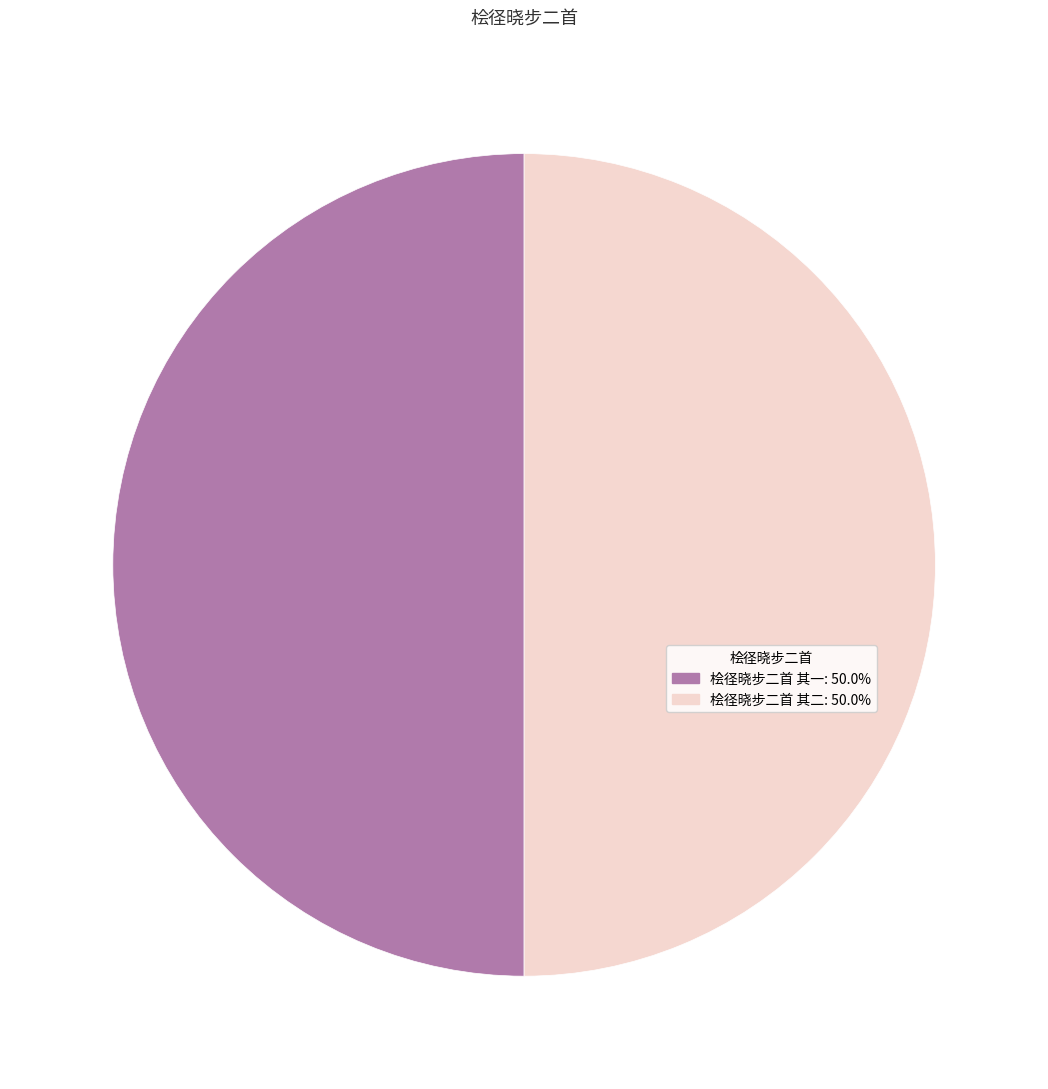

Approximately how many times larger is the value at 桧径晓步二首 其二 compared to 桧径晓步二首 其一?

1.0